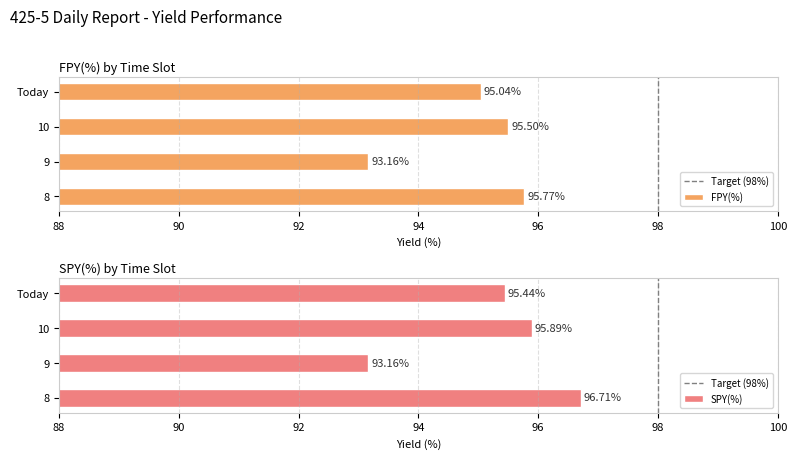

What is the total value across all series at Today?

190.5